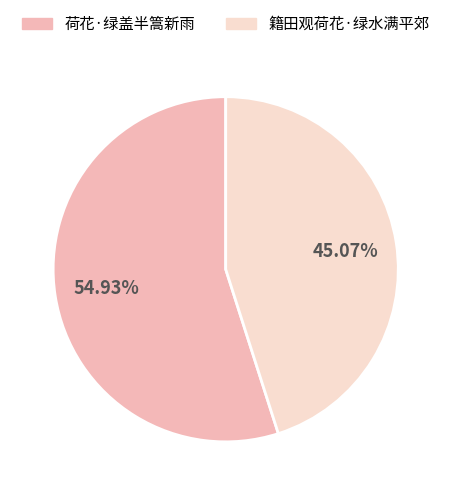

Which category has the smallest portion of the pie?

籍田观荷花·绿水满平郊